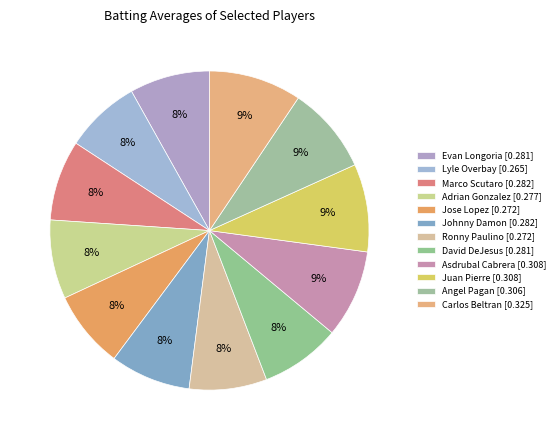

Count the number of slices in the pie.

12